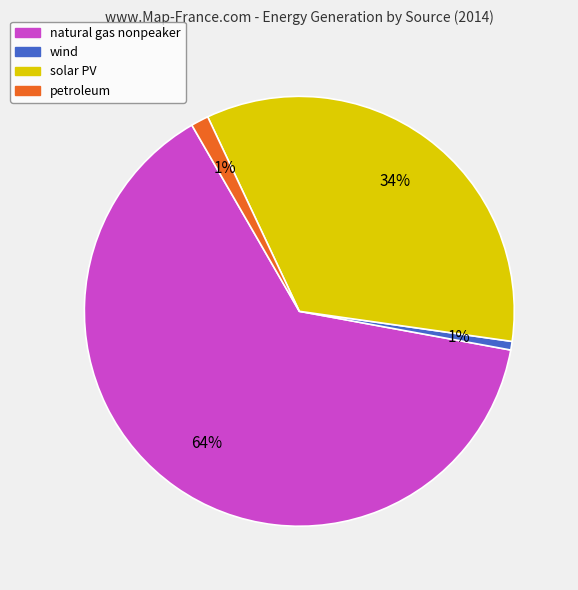

Which slice represents more than half of the pie?

natural gas nonpeaker